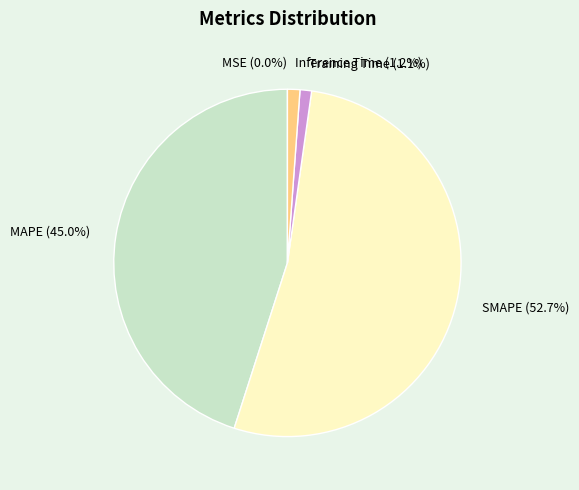

The Training Time slice represents 11% of the pie. True or false?

False